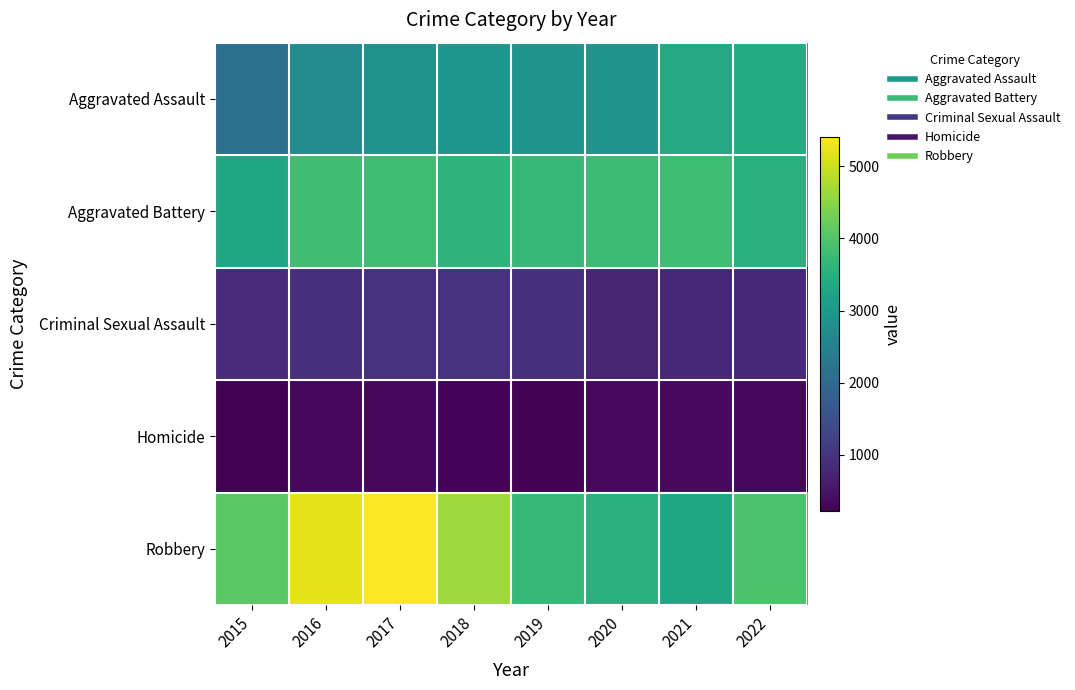

Reading right to left, list all the values displayed in this chart.

Aggravated Assault: 2022=3403	2021=3346	2020=2902	2019=2911	2018=2952	2017=2860	2016=2715	2015=2116
Aggravated Battery: 2022=3488	2021=3804	2020=3787	2019=3706	2018=3590	2017=3789	2016=3826	2015=3289
Criminal Sexual Assault: 2022=821	2021=802	2020=751	2019=928	2018=960	2017=961	2016=925	2015=858
Homicide: 2022=326	2021=346	2020=345	2019=247	2018=267	2017=338	2016=337	2015=219
Robbery: 2022=3939	2021=3278	2020=3504	2019=3687	2018=4645	2017=5410	2016=5204	2015=4076